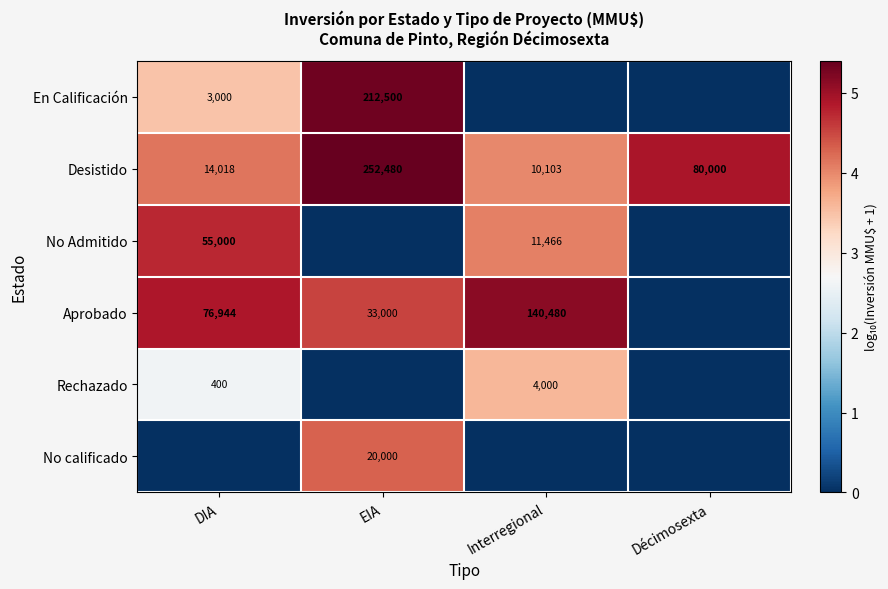

At how many categories does at least one series exceed 4?

4